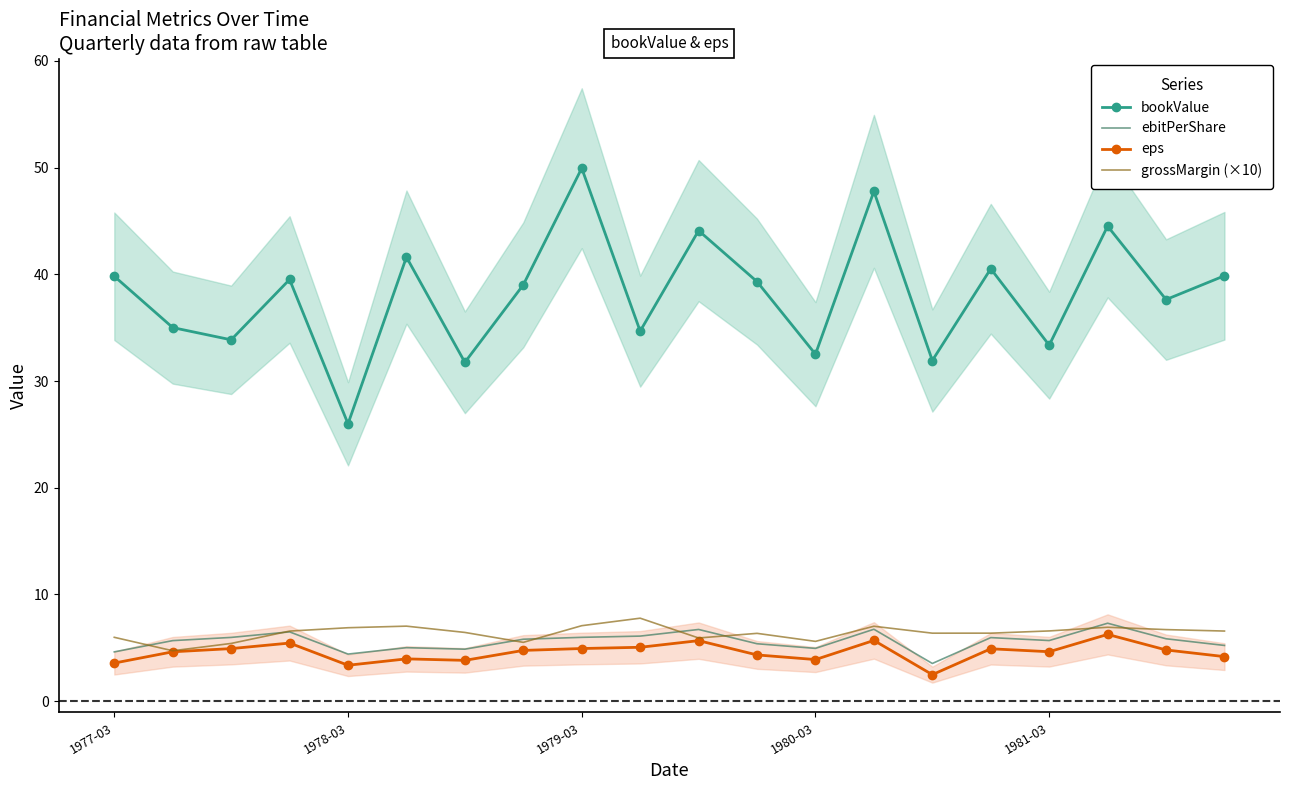

What is the value of the grossMargin (×10) point at the 1st from the left?

6.0